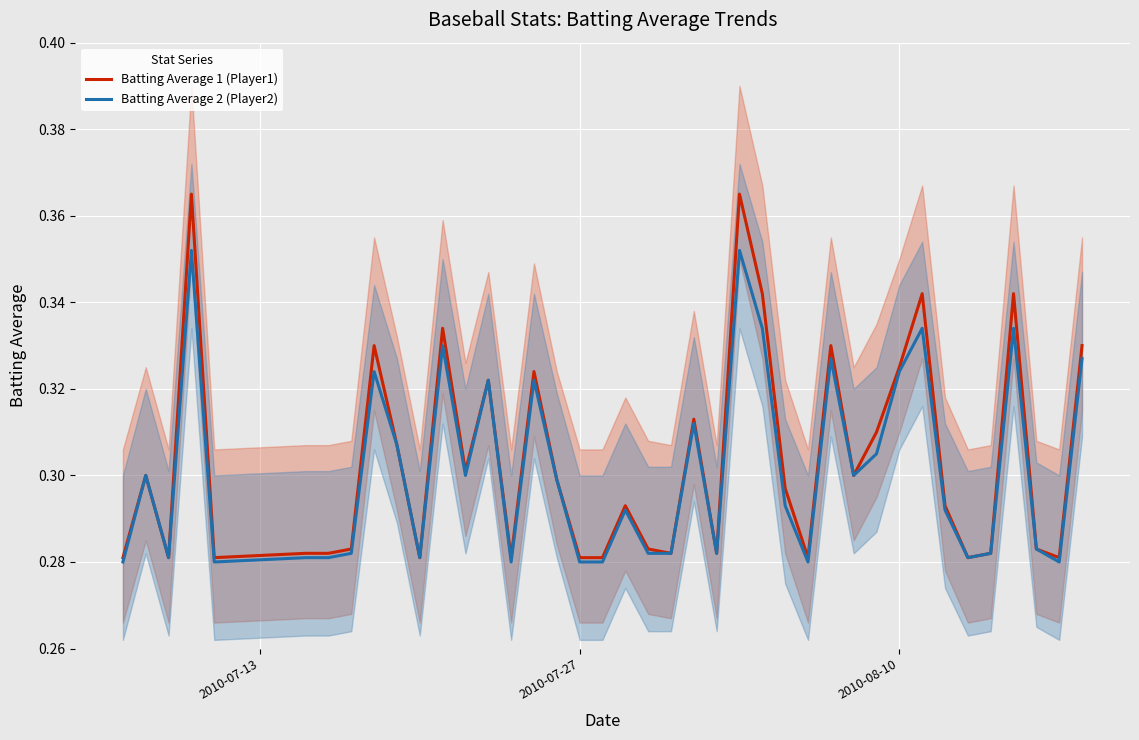

What is the value of the Batting Average 1 (Player1) point at the 8th from the left?

0.3